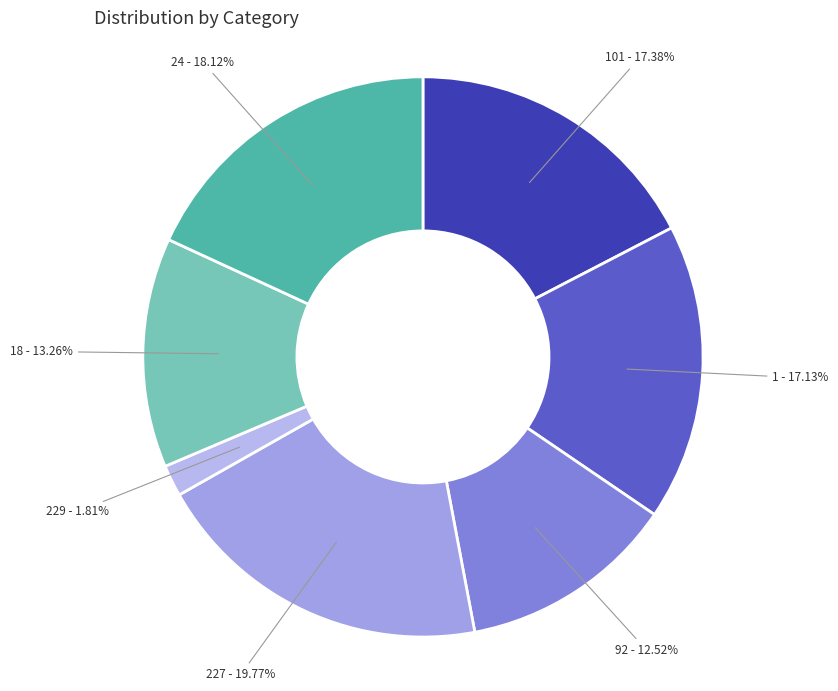

Approximately how many times larger is the value at 92 - 12.52% compared to 229 - 1.81%?

6.9